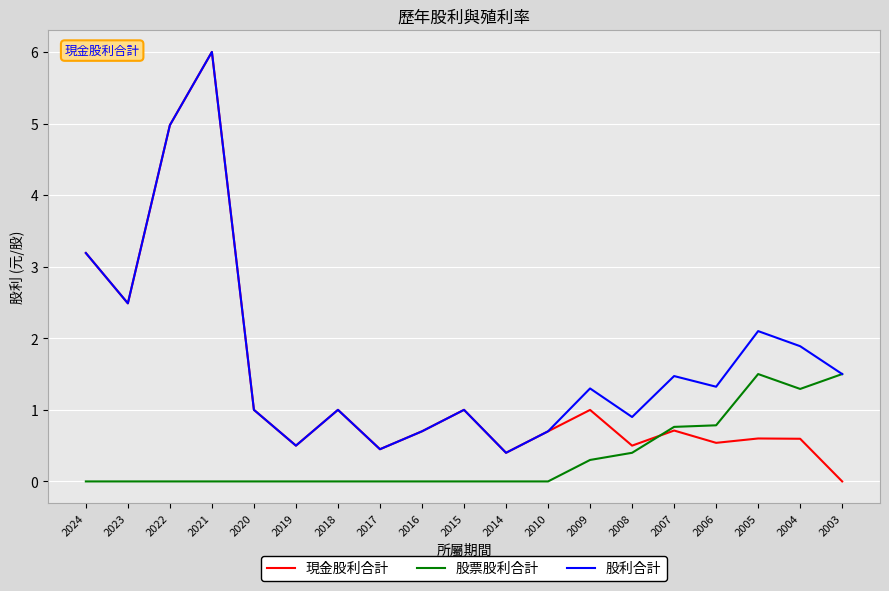

The 股票股利合計 series shows -0.7 at 2018. True or false?

False